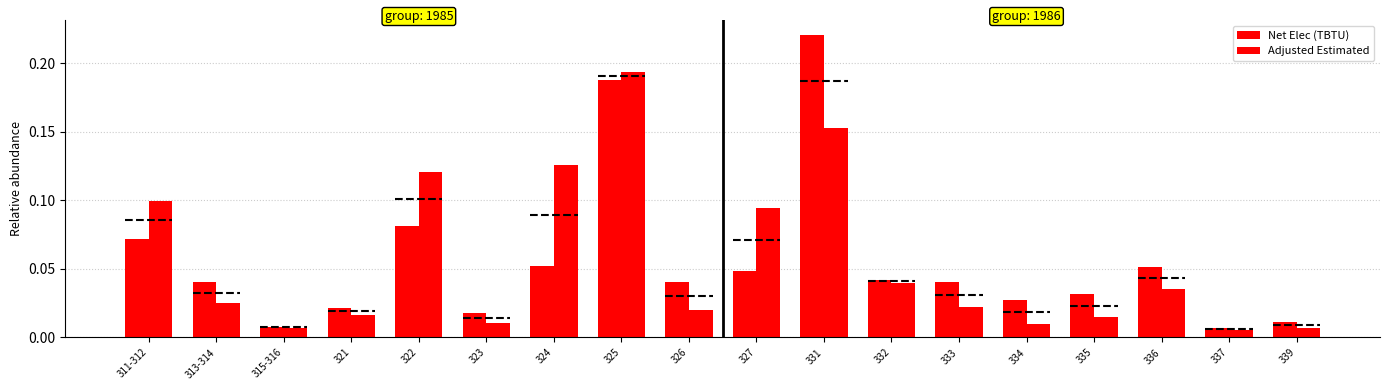

At which category is the sum across all series the highest?

325